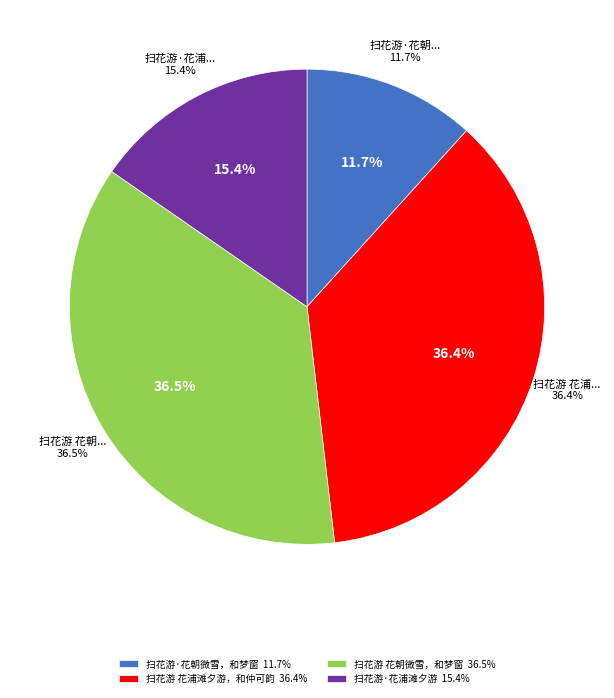

What is the change in value from 扫花游·花朝微雪，和梦窗 to 扫花游 花朝微雪，和梦窗?

+565353